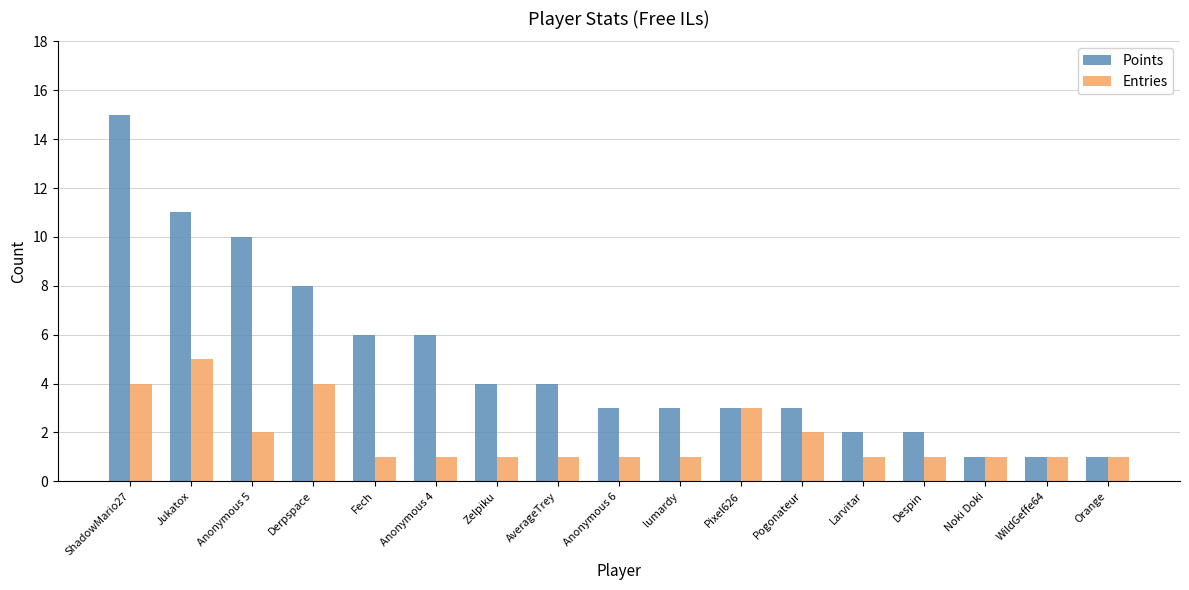

The value of Entries at AverageTrey is 1. True or false?

True